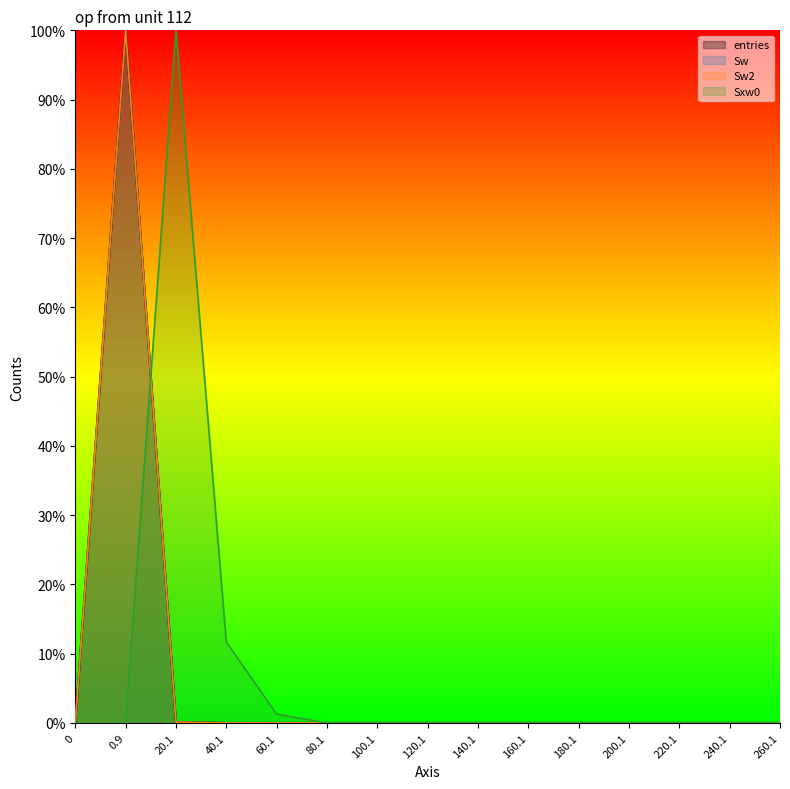

What are all the series names shown in the legend?

entries, Sw, Sw2, Sxw0